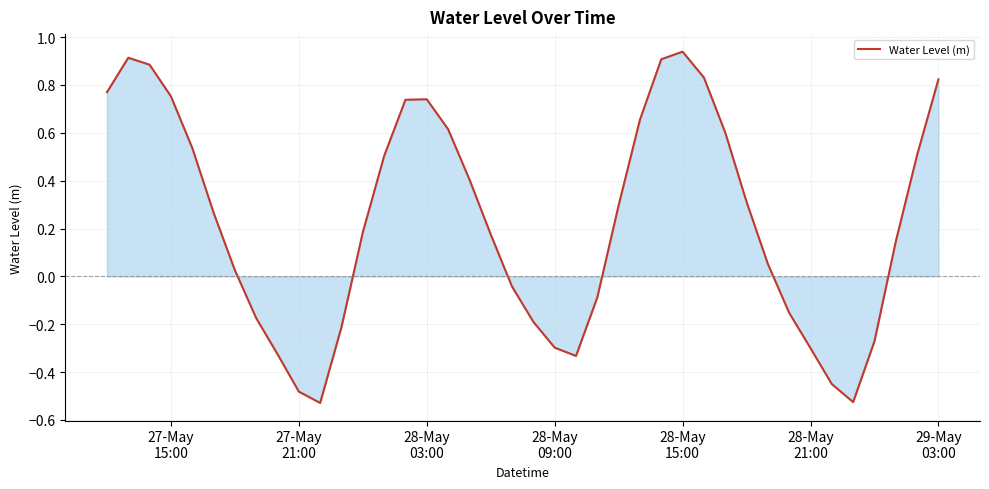

What is the difference between the maximum and minimum values?

1.5